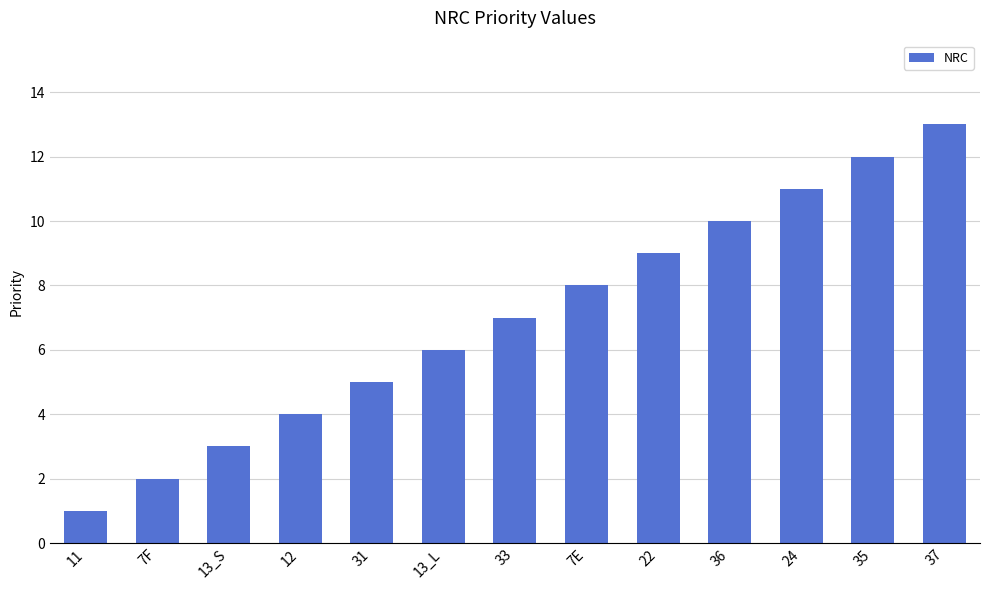

What is the value of the 2nd bar from the left?

2